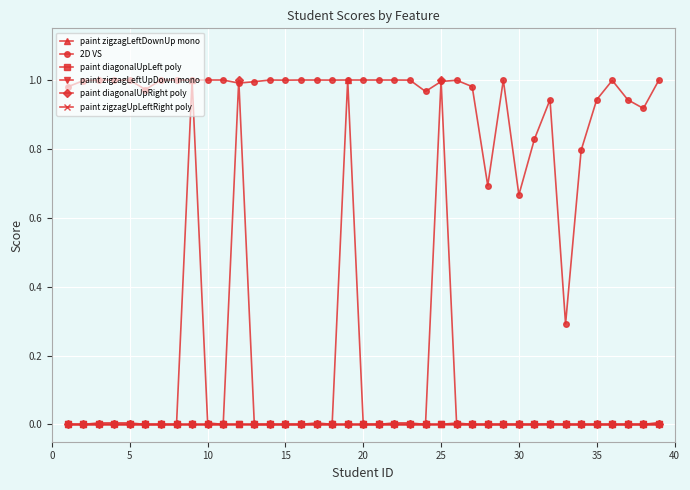

What are all the series names shown in the legend?

paint zigzagLeftDownUp mono, 2D VS, paint diagonalUpLeft poly, paint zigzagLeftUpDown mono, paint diagonalUpRight poly, paint zigzagUpLeftRight poly